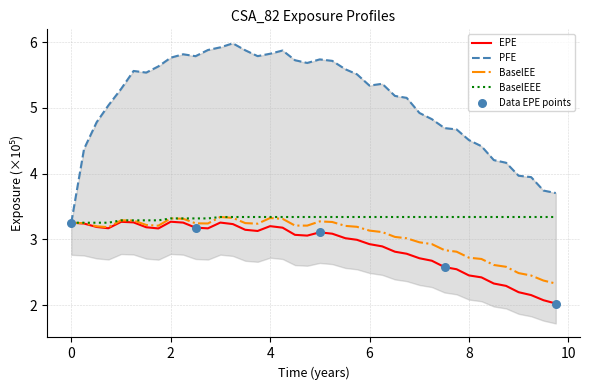

Which series has the largest total across all categories?

PFE